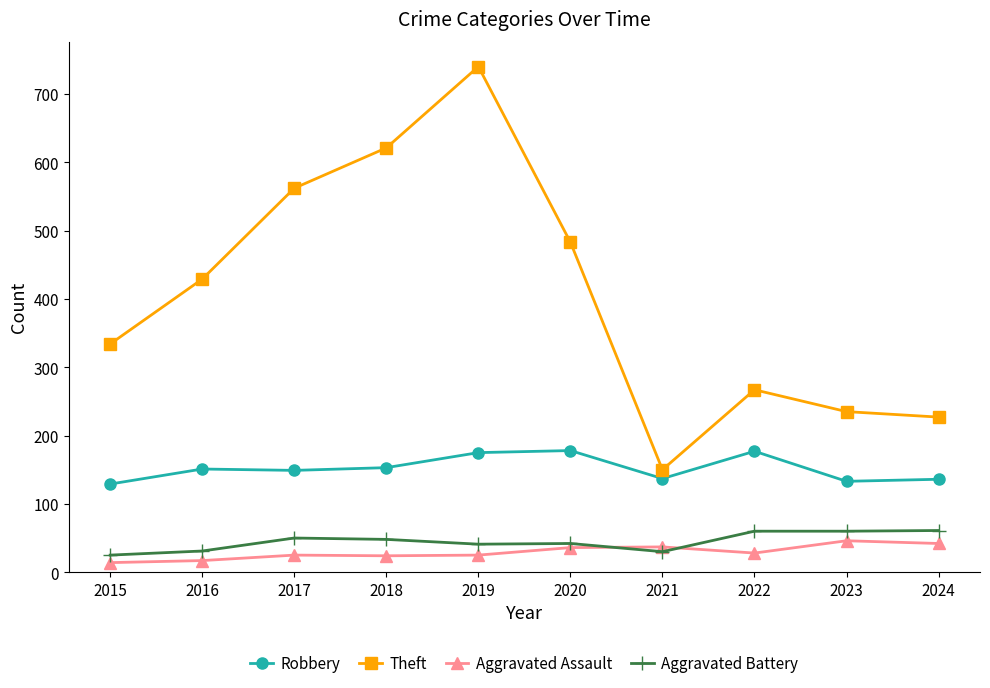

What value does the Aggravated Assault series have at 2018?

24